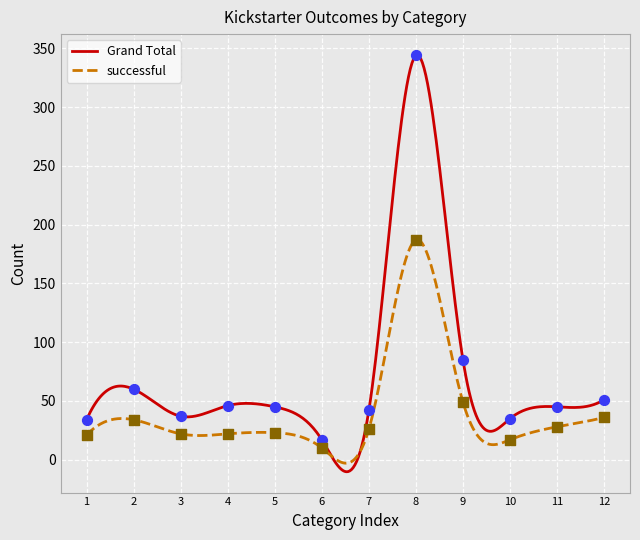

What are all the series names shown in the legend?

Grand Total, successful